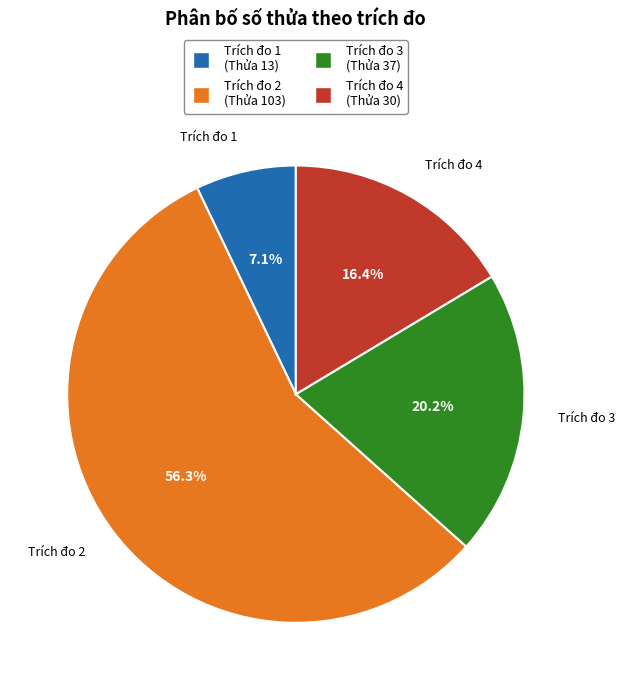

Do Trích đo 2 (Thửa 103) and Trích đo 4 (Thửa 30) together represent more than half of the pie?

Yes